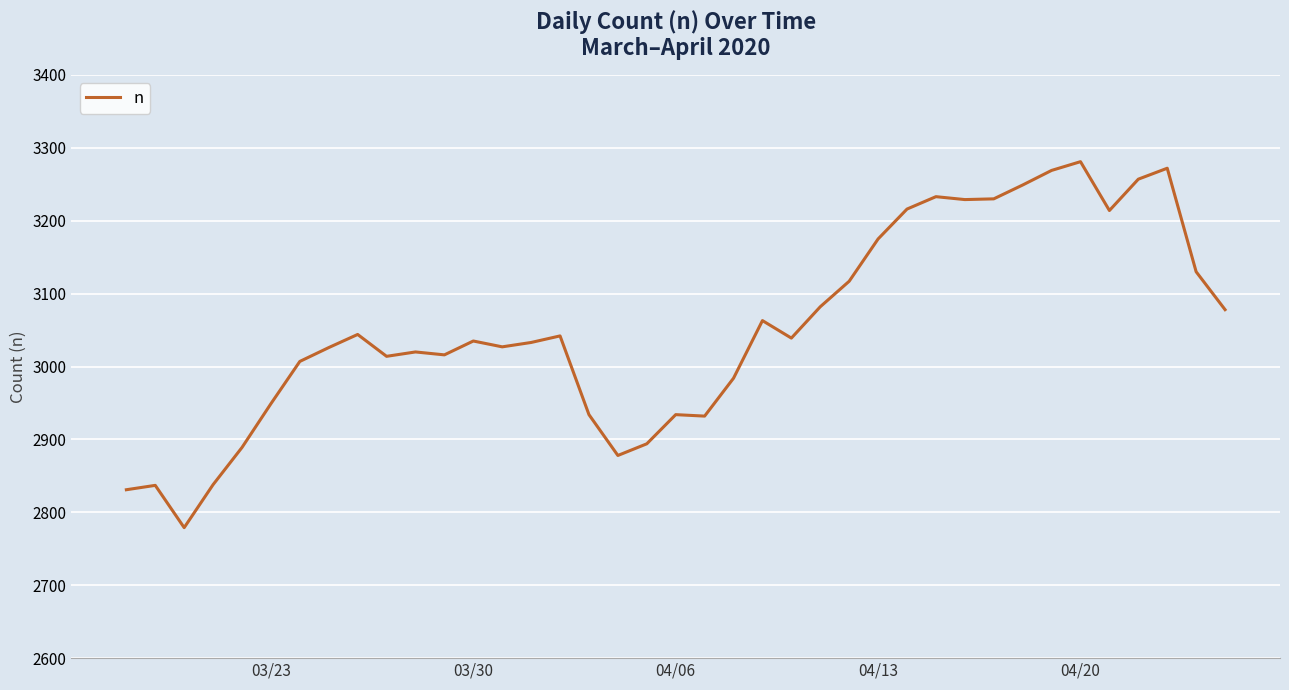

What is the maximum value shown in the chart?

3281